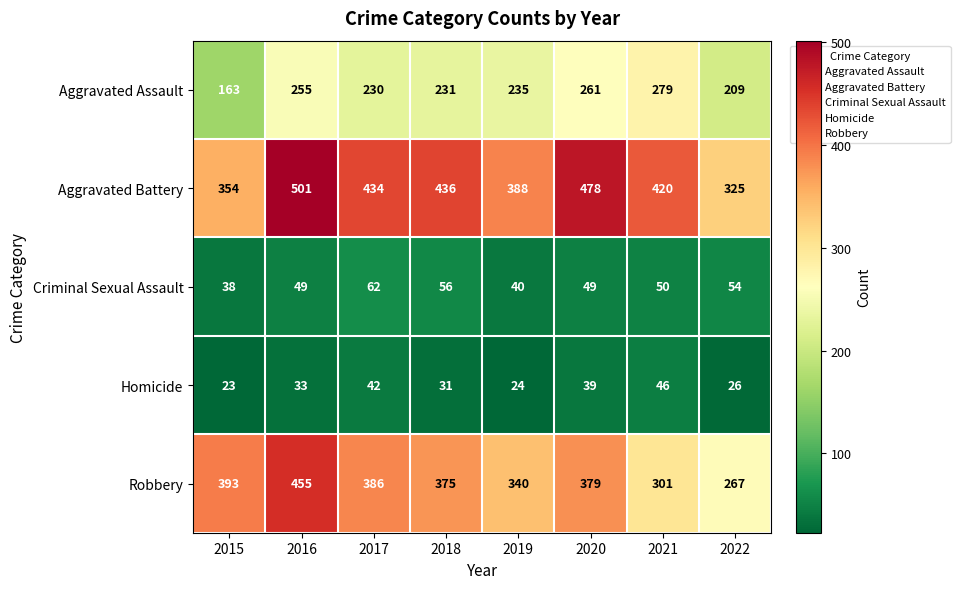

True or false: Criminal Sexual Assault has a value of 56 at 2018.

True